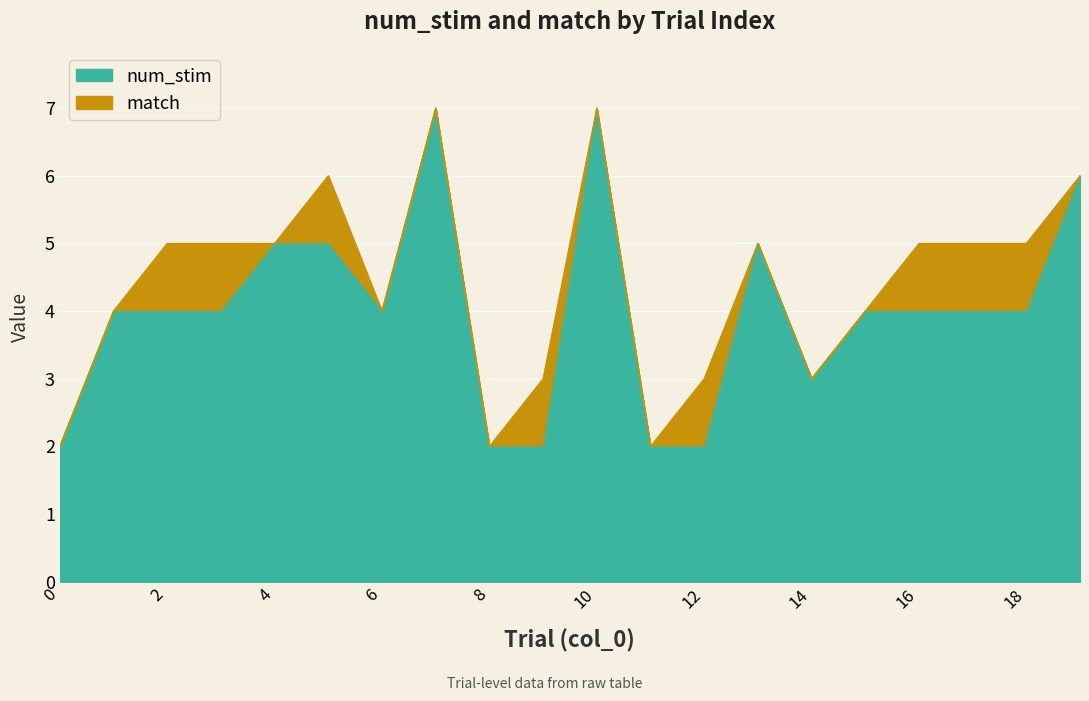

Is it true that the value at 12 is 0?

False